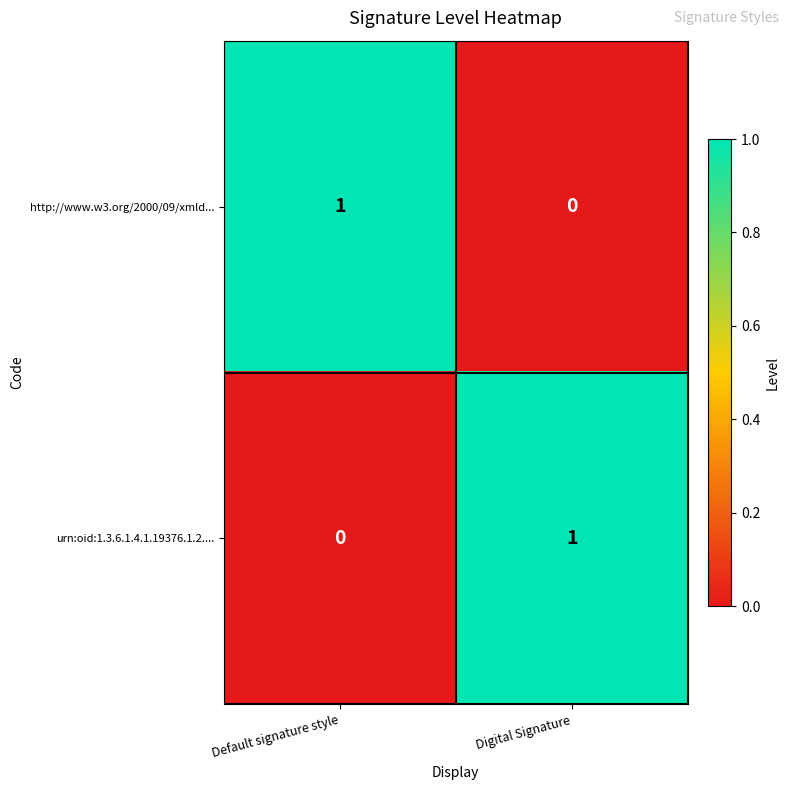

Reading left to right, what are all the values shown in this chart?

http://www.w3.org/2000/09/xmld...: 1	0
urn:oid:1.3.6.1.4.1.19376.1.2....: 0	1